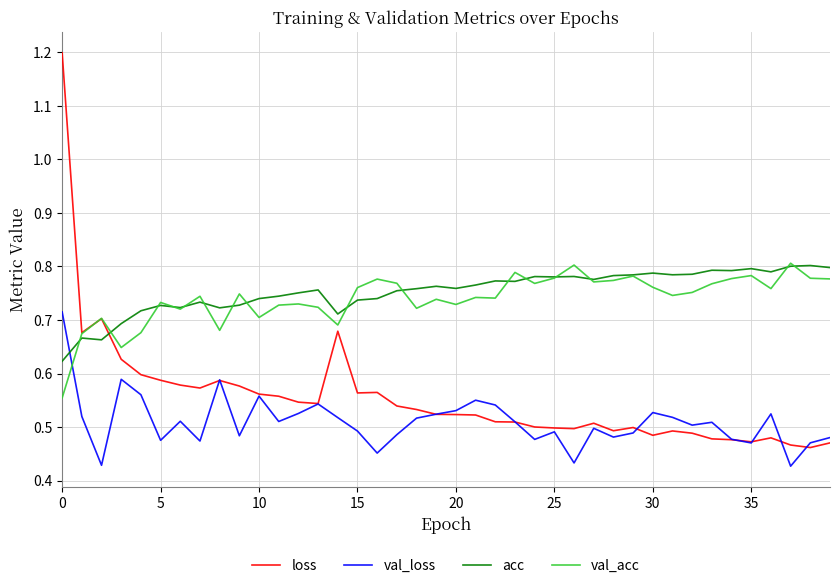

After their last crossing, which series has the higher values: val_acc or loss?

val_acc